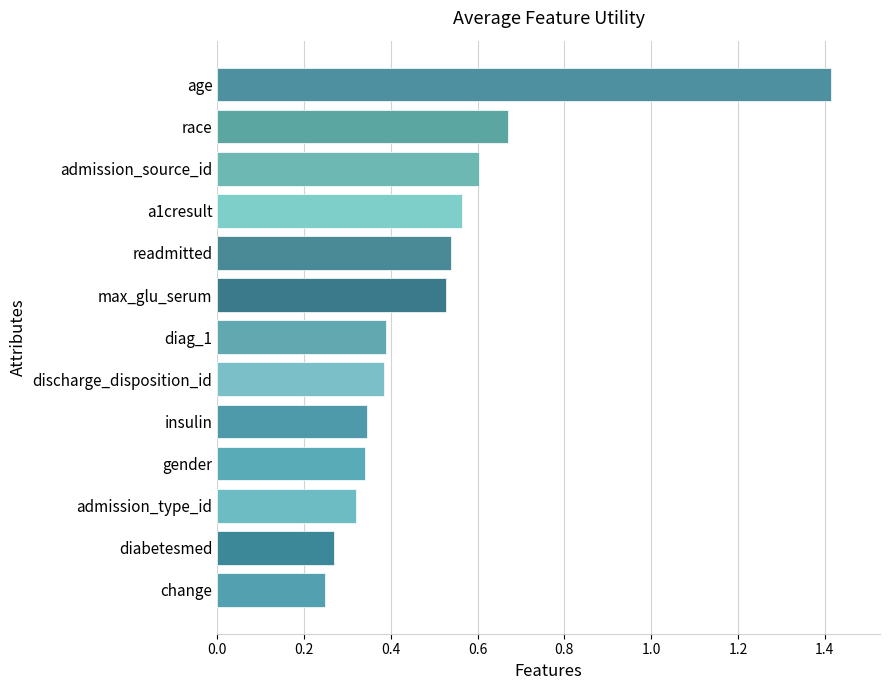

What is the label of the 8th bar from the bottom?

max_glu_serum